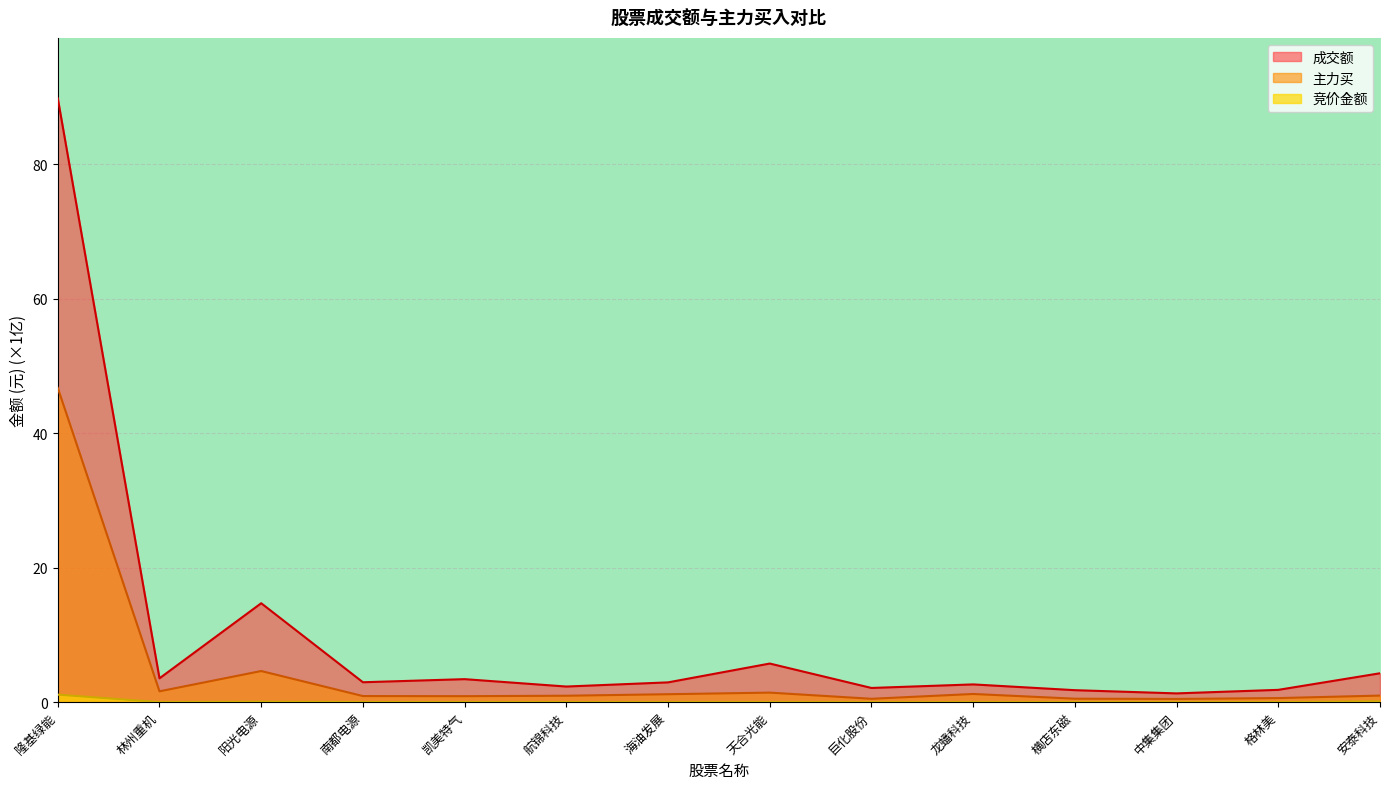

Rank the series by their maximum value, from highest to lowest.

成交额, 主力买, 竞价金额